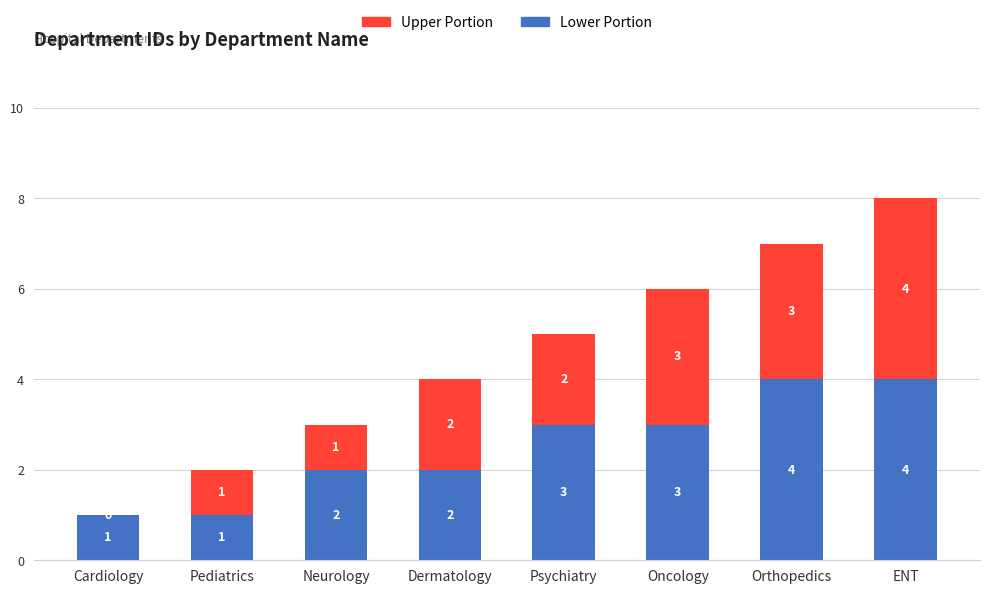

What is the total value across all series at Orthopedics?

7